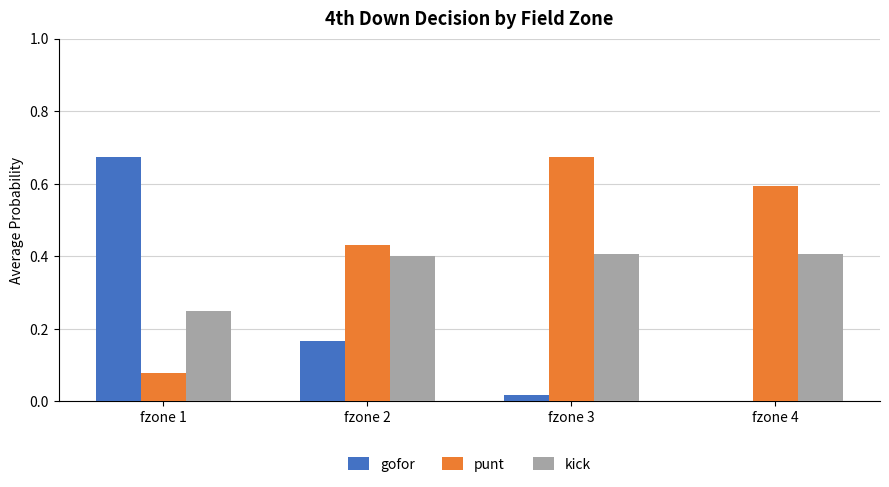

Is it true that kick equals 0.6 at fzone 3?

False